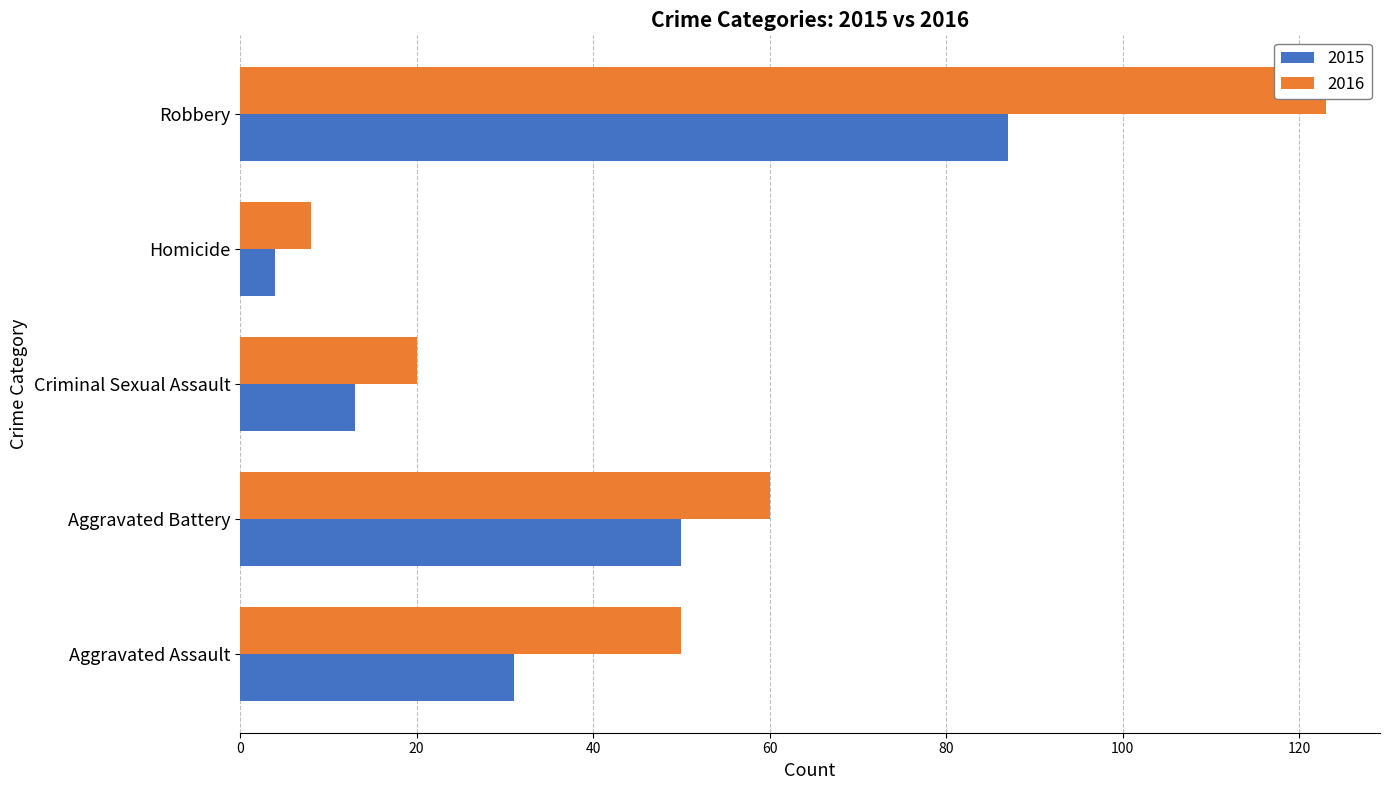

Reading left to right, list all the values displayed in this chart.

2015: Aggravated Assault=31	Aggravated Battery=50	Criminal Sexual Assault=13	Homicide=4	Robbery=87
2016: Aggravated Assault=50	Aggravated Battery=60	Criminal Sexual Assault=20	Homicide=8	Robbery=123